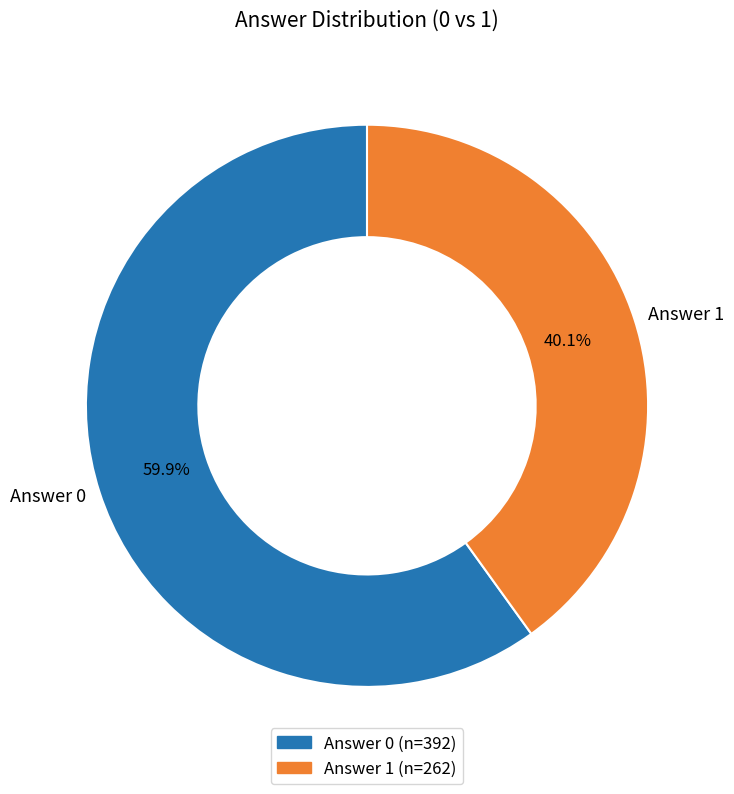

To the nearest percent, what portion does Answer 1 represent?

40%